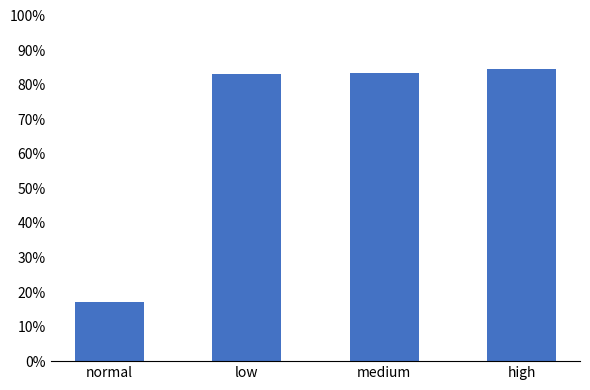

What is the sum of the values at low and medium?

1.7